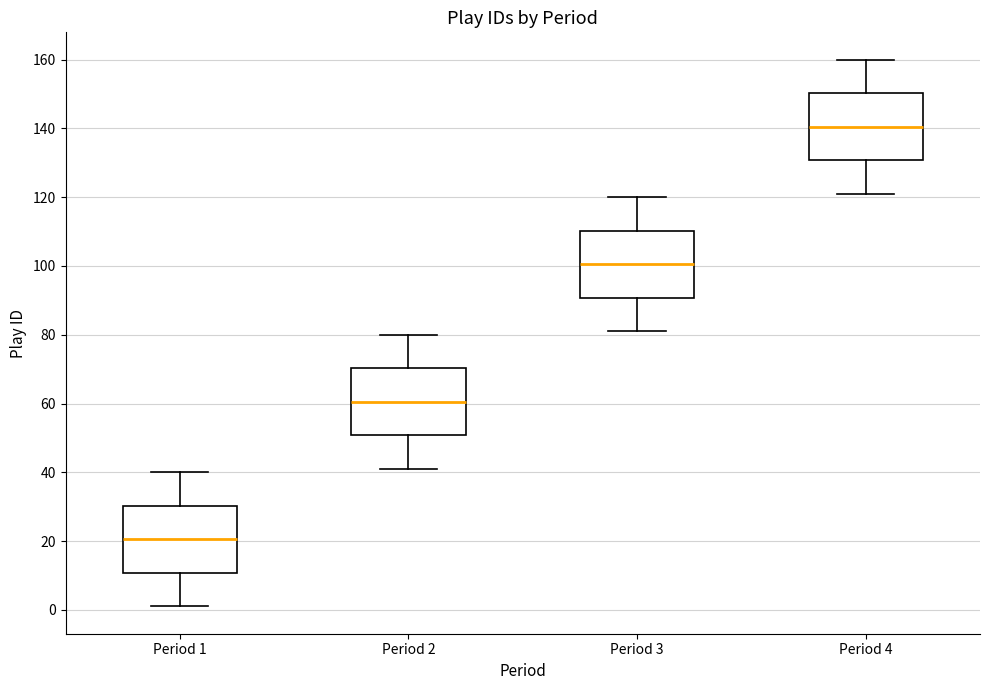

Which box has the lowest median line?

Period 1